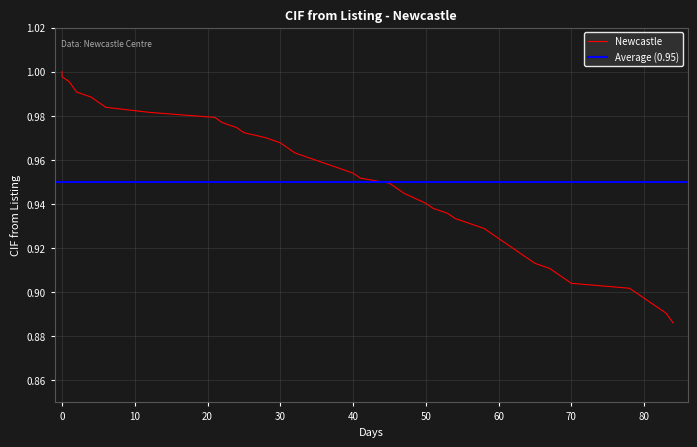

Between 28 and 58, which is larger?

28